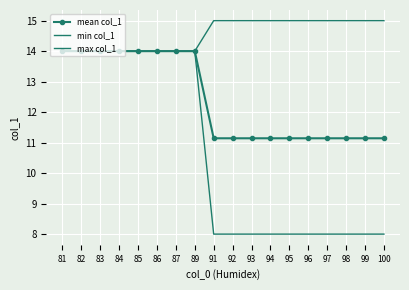

Reading left to right, transcribe all the data shown in this chart.

mean col_1: 14.0	14.0	14.0	14.0	14.0	14.0	14.0	14.0	11.1	11.1	11.1	11.1	11.1	11.1	11.1	11.1	11.1	11.1
min col_1: 14.0	14.0	14.0	14.0	14.0	14.0	14.0	14.0	8.0	8.0	8.0	8.0	8.0	8.0	8.0	8.0	8.0	8.0
max col_1: 14.0	14.0	14.0	14.0	14.0	14.0	14.0	14.0	15.0	15.0	15.0	15.0	15.0	15.0	15.0	15.0	15.0	15.0